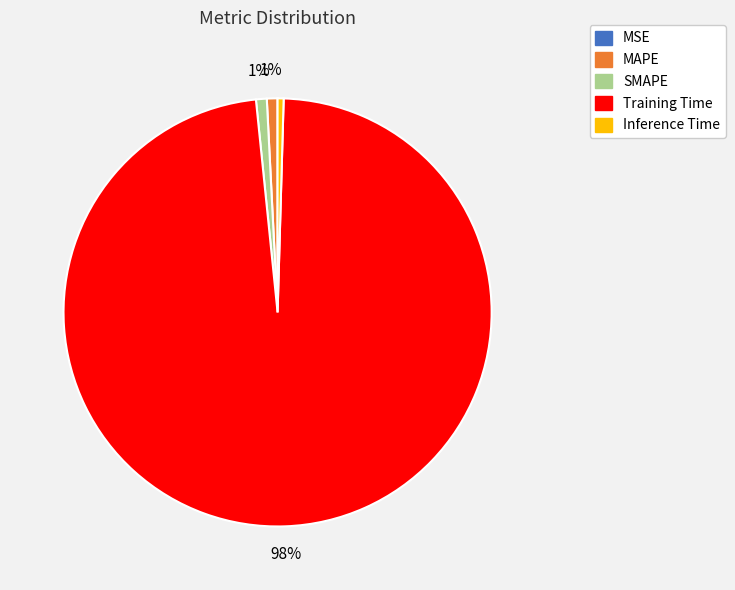

Combined, do MAPE and Training Time account for over 50%?

Yes